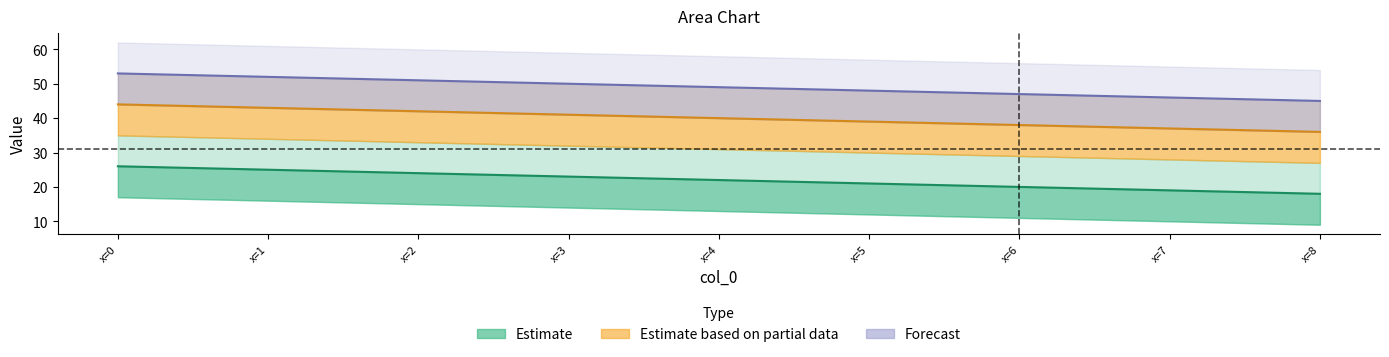

What is the sum of the col_6 values at x=0 and x=4?

120